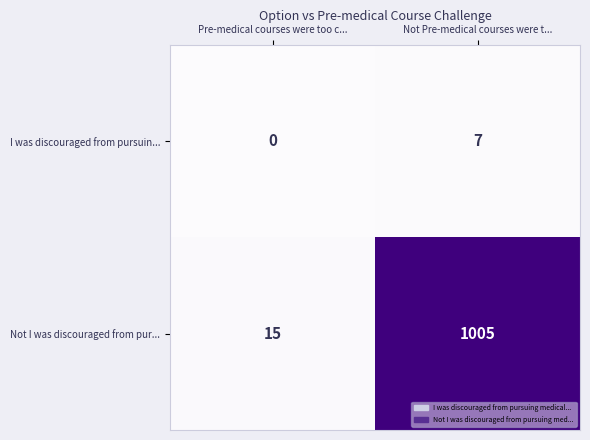

Which series has the widest spread of values?

Not I was discouraged from pur...